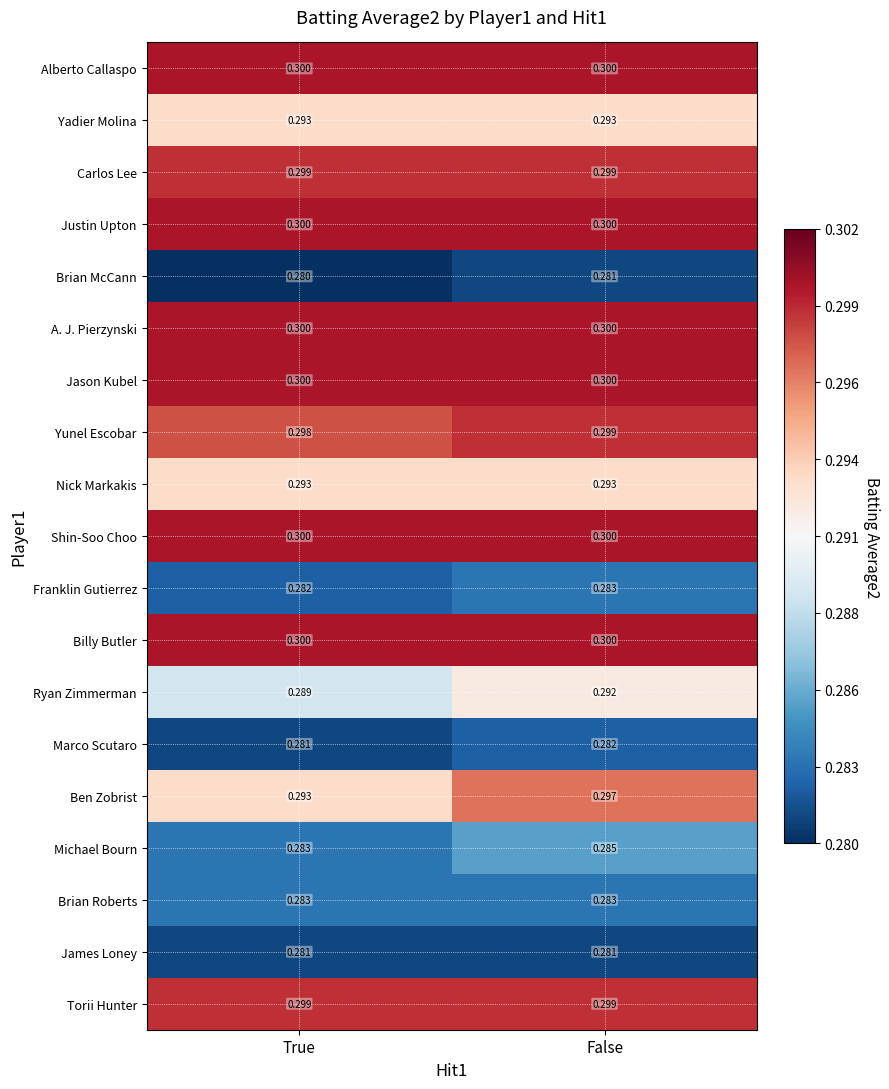

Which category has the lowest value across all series?

True